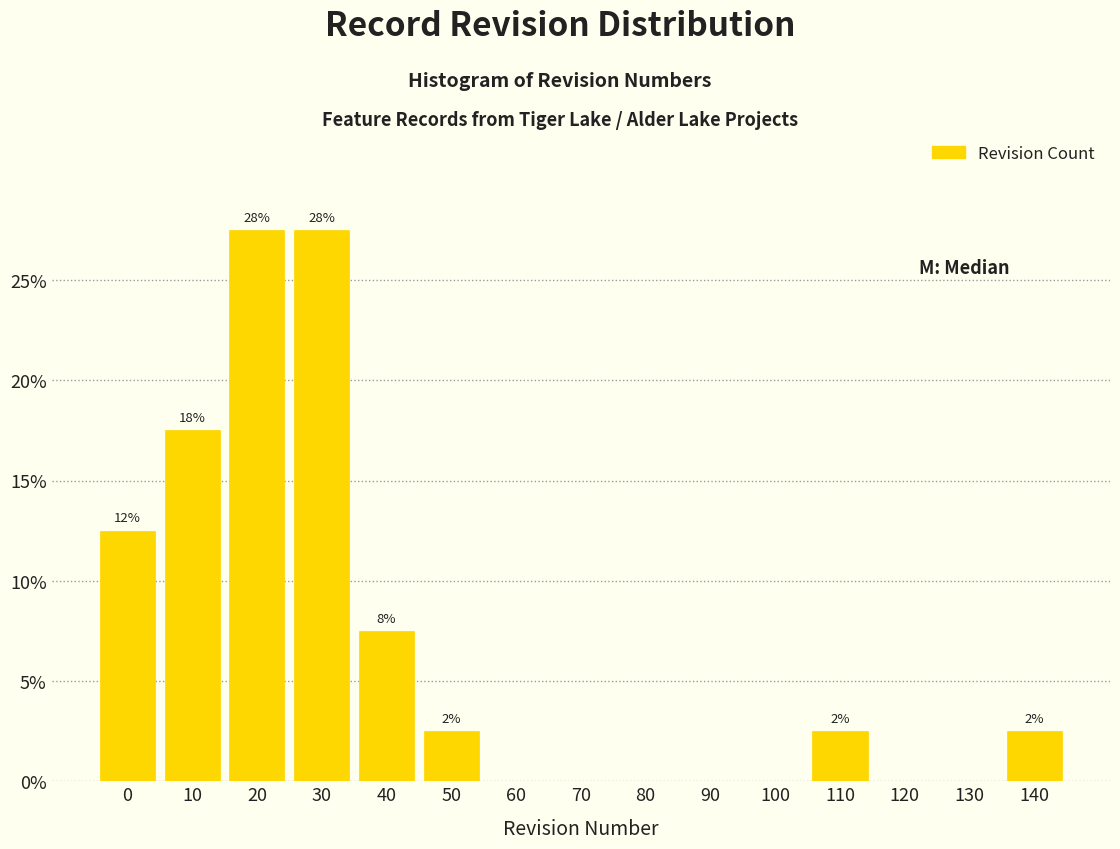

Are the bars horizontal?

No